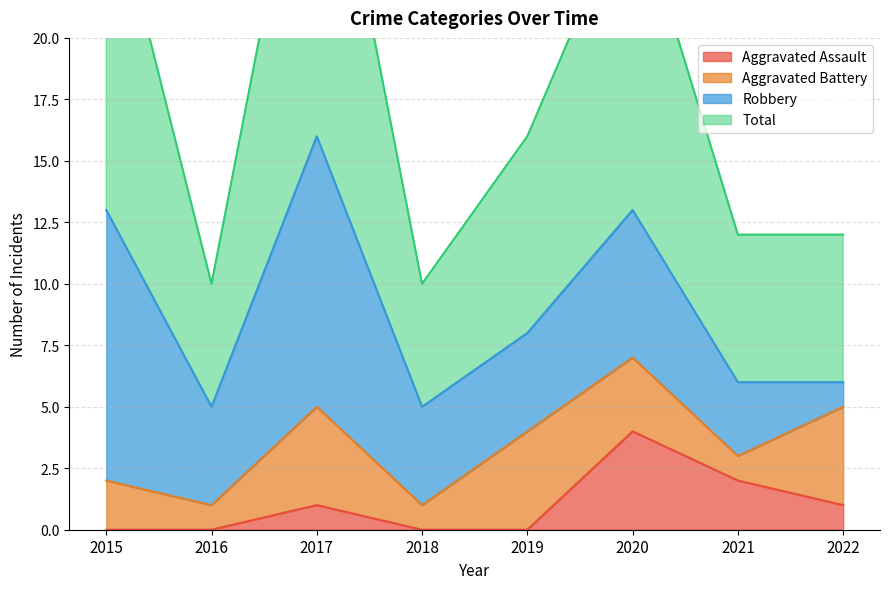

True or false: Aggravated Assault and Total cross at least once.

False